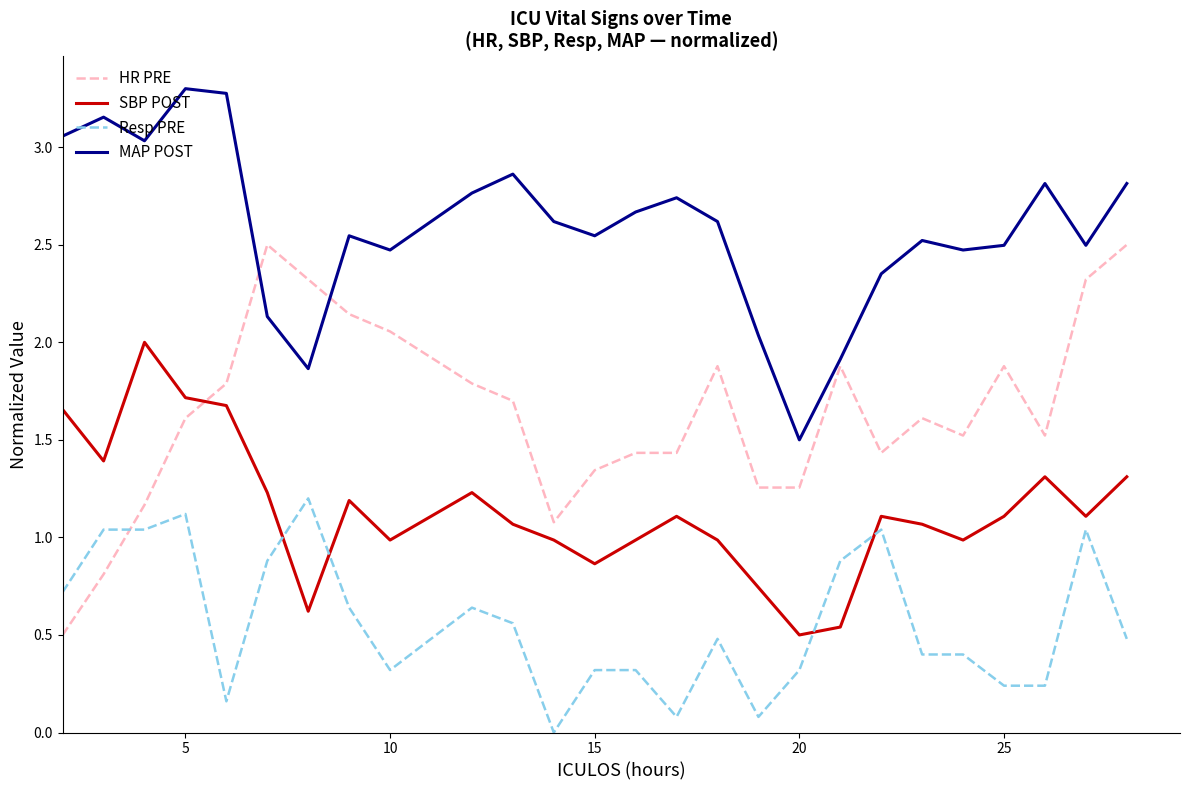

What is the greatest value displayed?

3.3